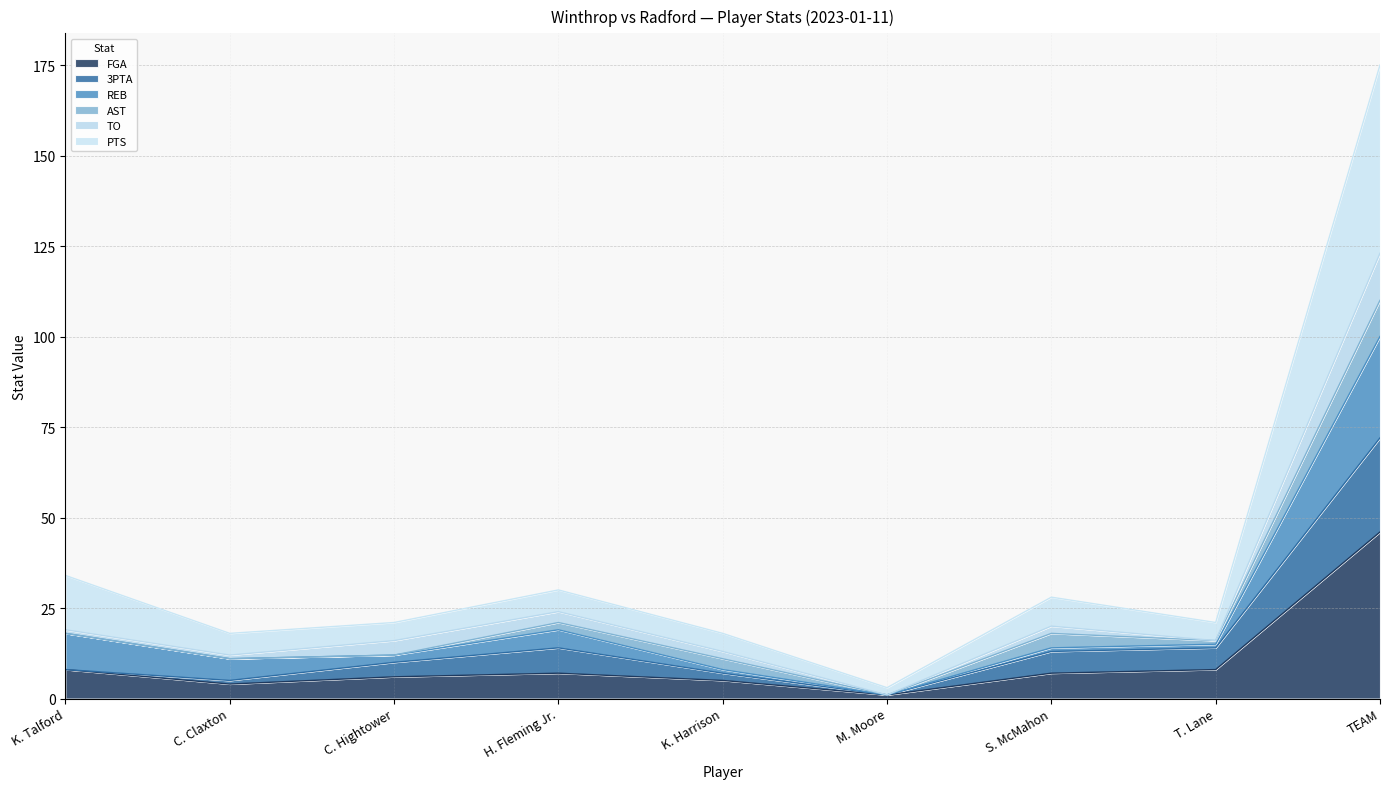

Which category has the highest value in the FGA series?

TEAM